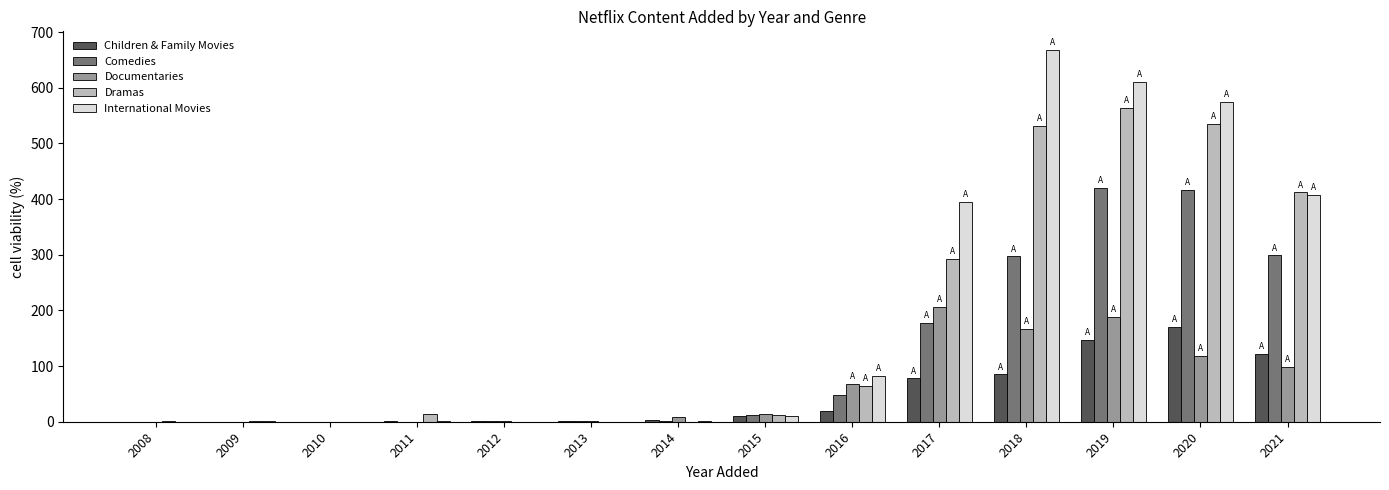

How many distinct data groups are displayed?

5